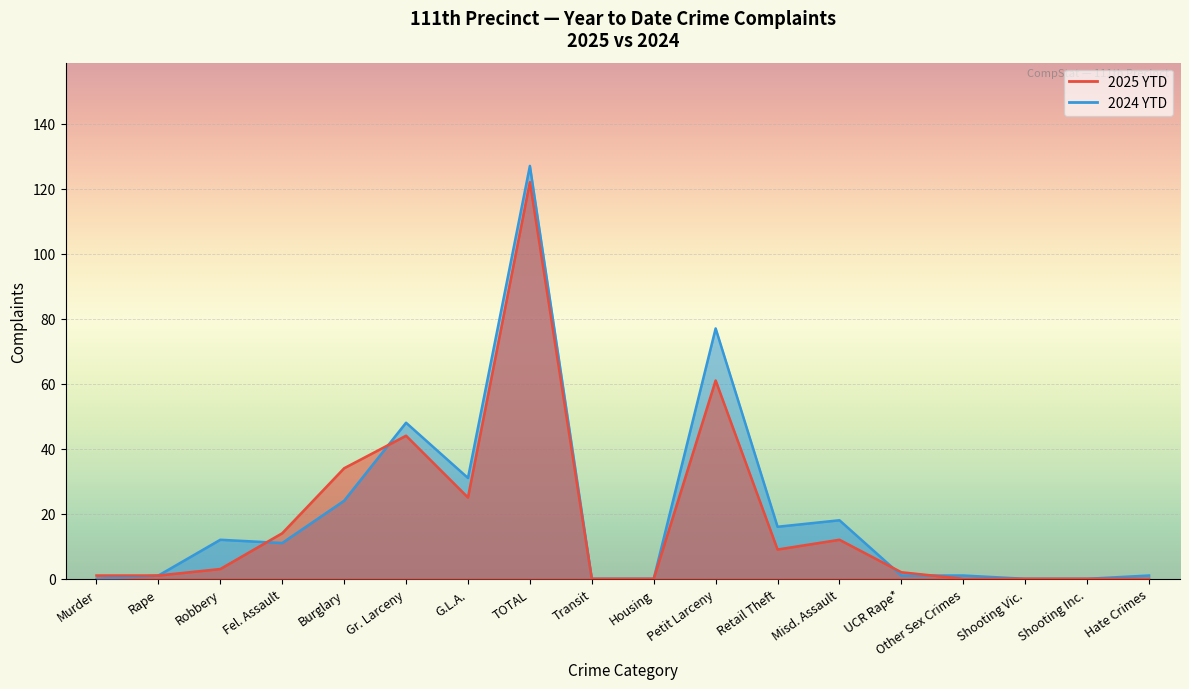

What is the average value of the 2025 YTD series?

18